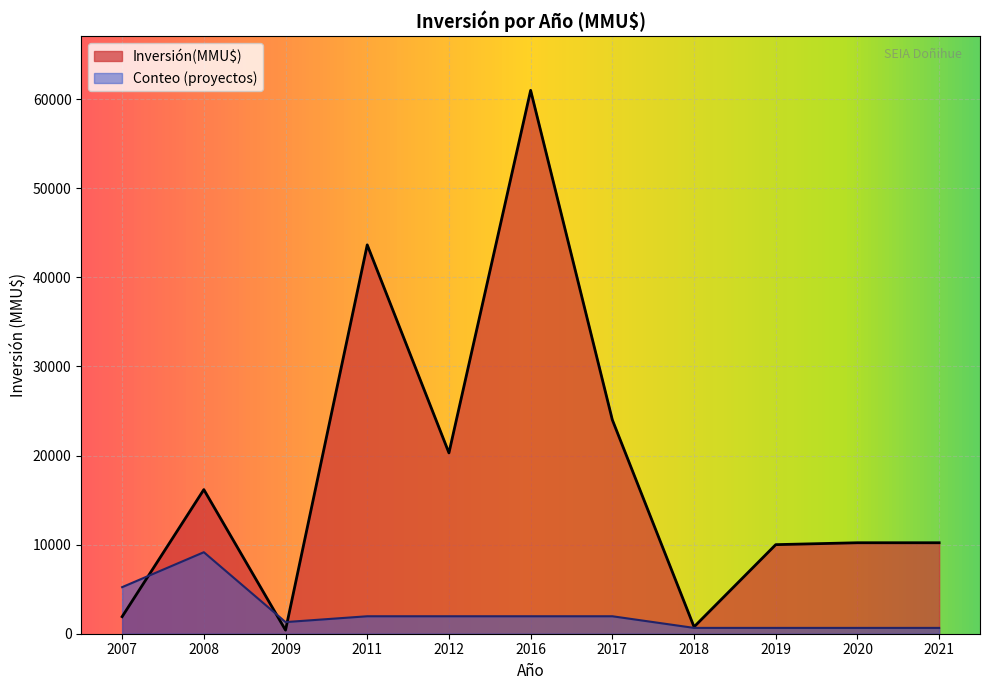

At which category does the chart reach its peak across all series?

2016